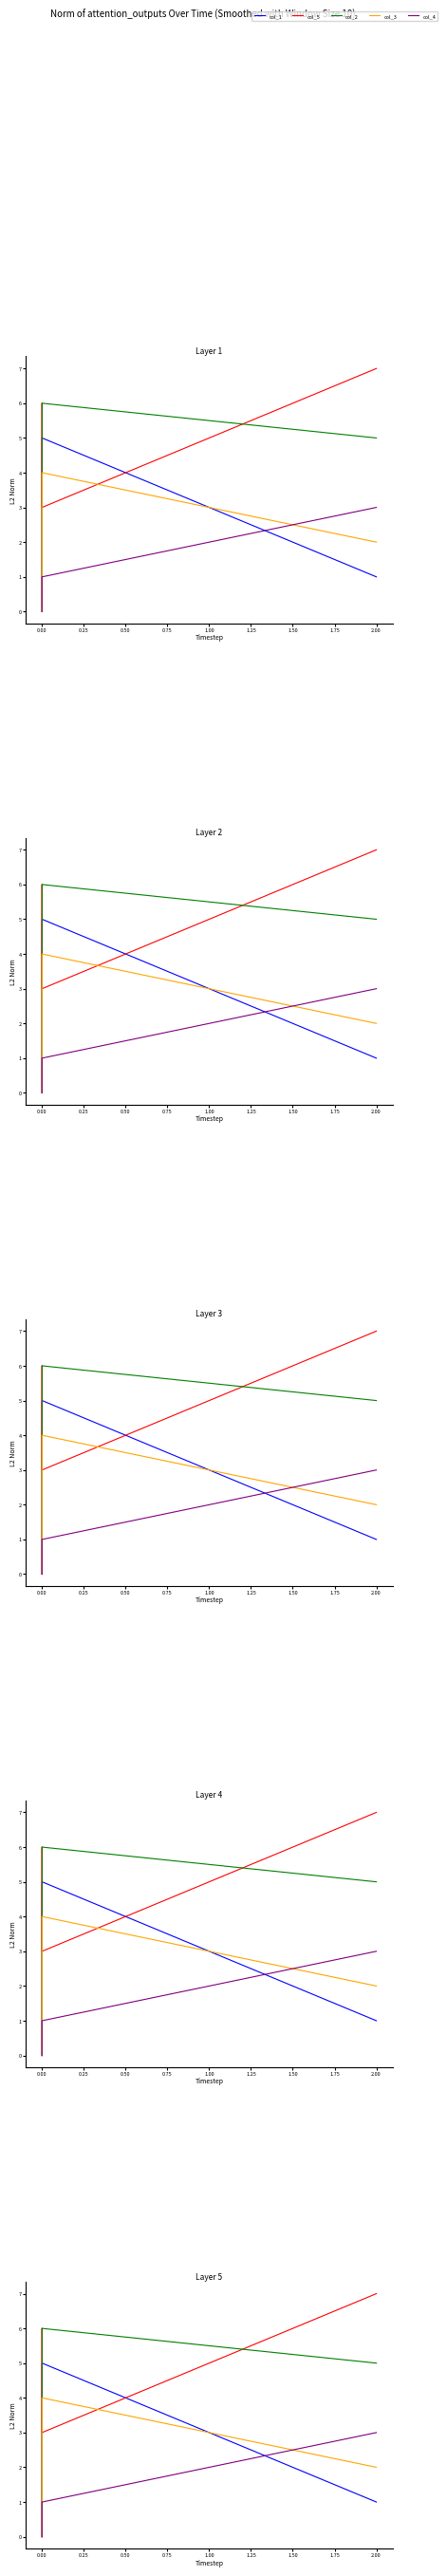

Rank the series by their maximum value, from highest to lowest.

col_5, col_2, col_1, col_3, col_4